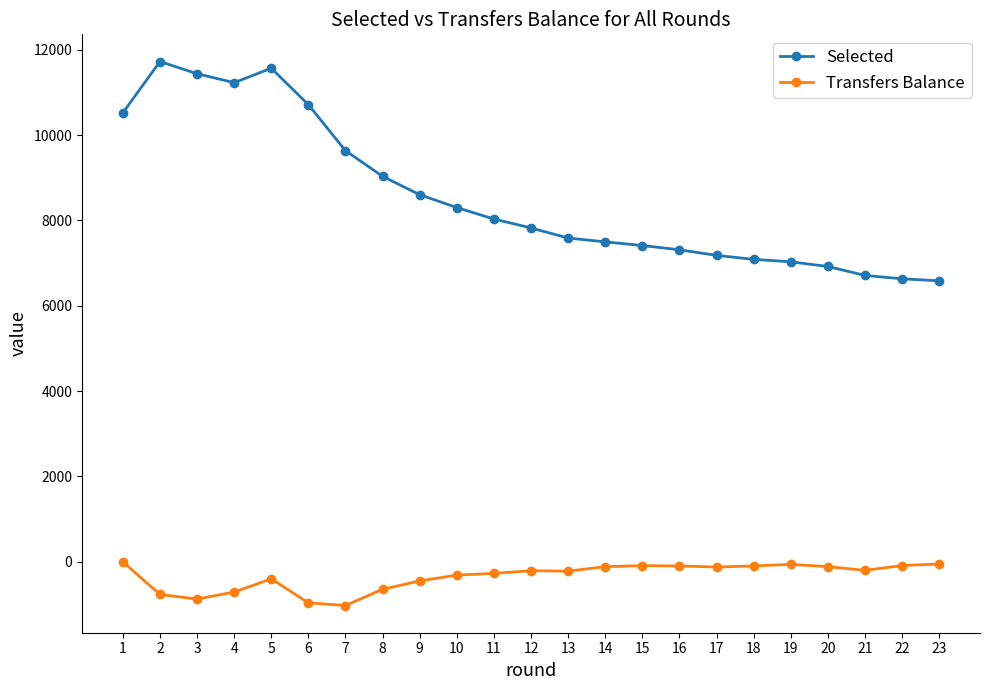

What is the total value across all series at 15?

7321